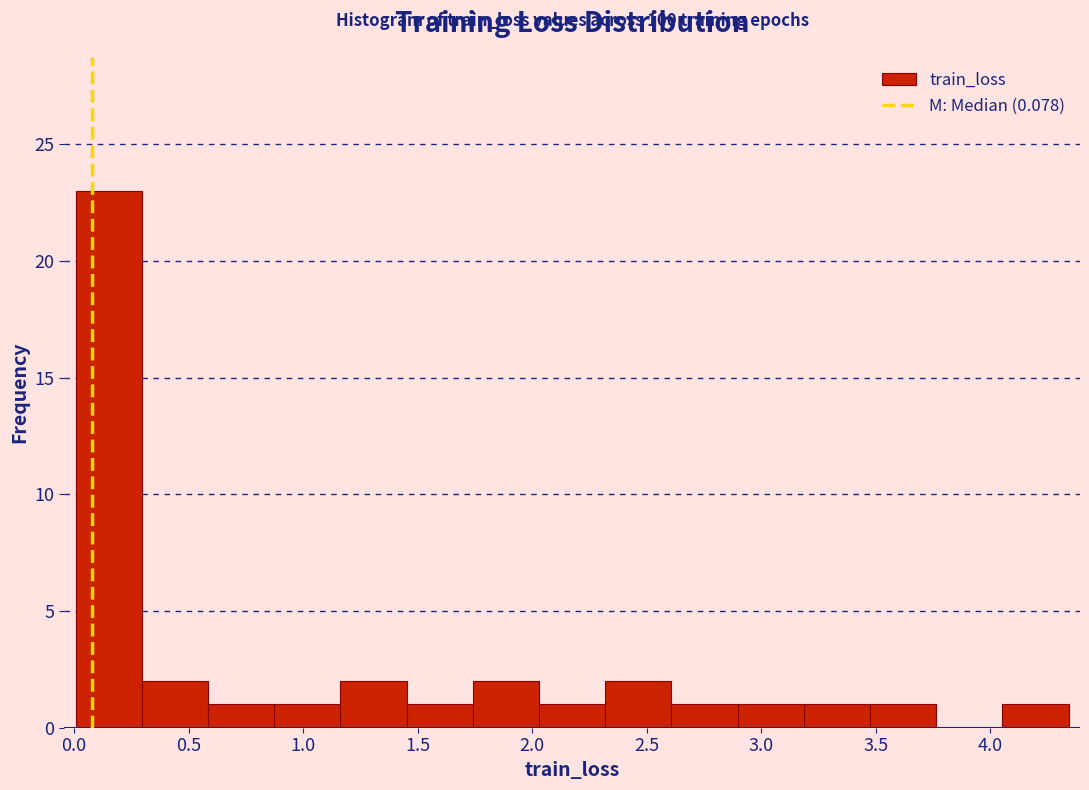

Which range on the x-axis has the tallest bar?

0.00 to 0.30